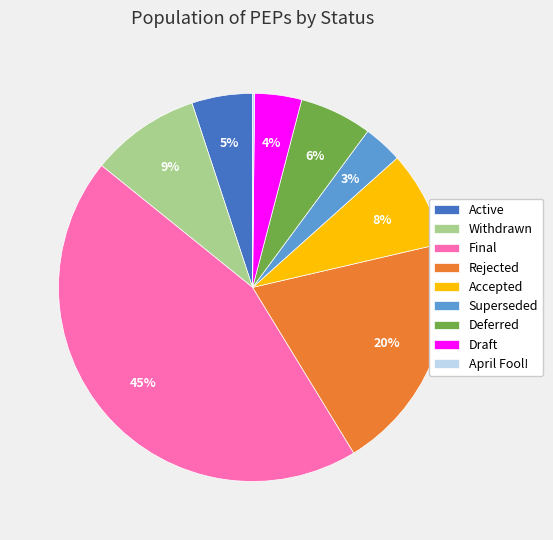

To the nearest percent, what is the difference between the Deferred and Draft slice percentages?

2%